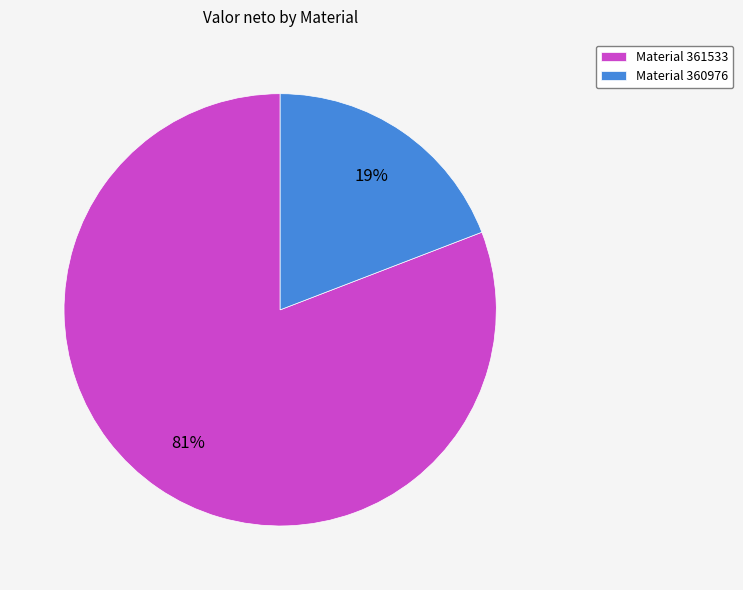

To the nearest percent, what is the combined percentage of Material 361533 and Material 360976?

100%